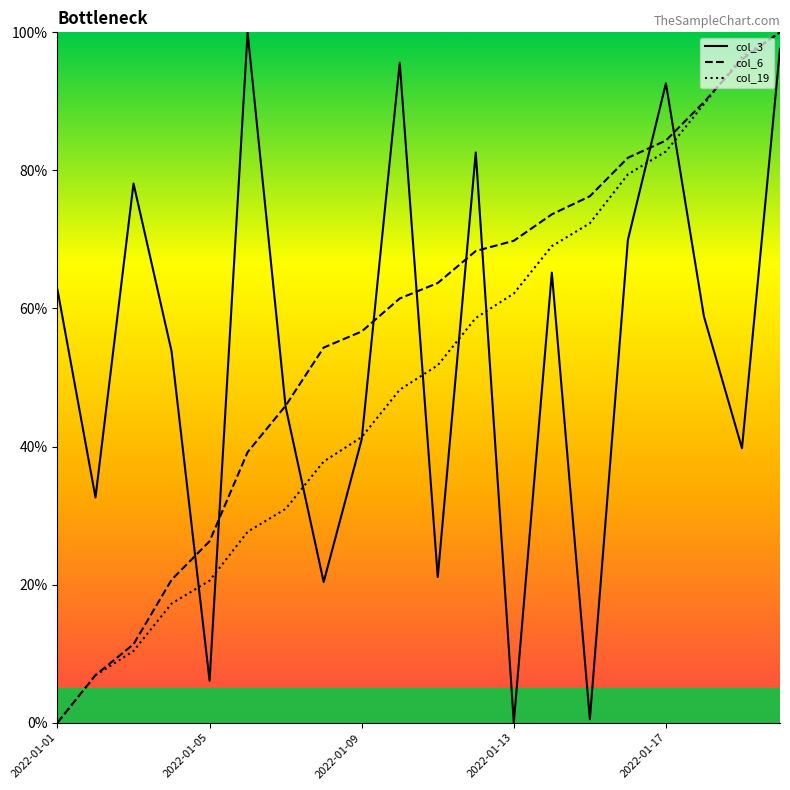

What is the highest value of the col_6 series?

100.0